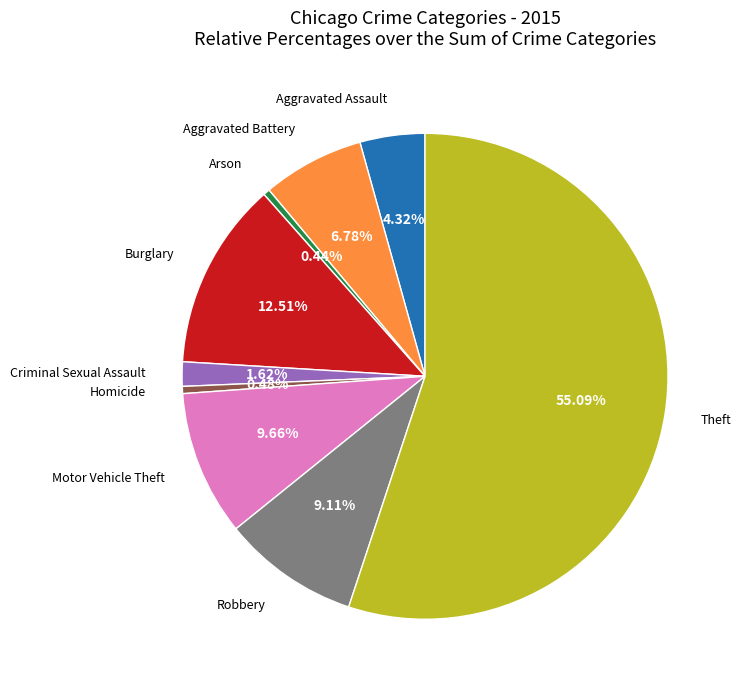

Is there a majority slice in this chart?

Yes